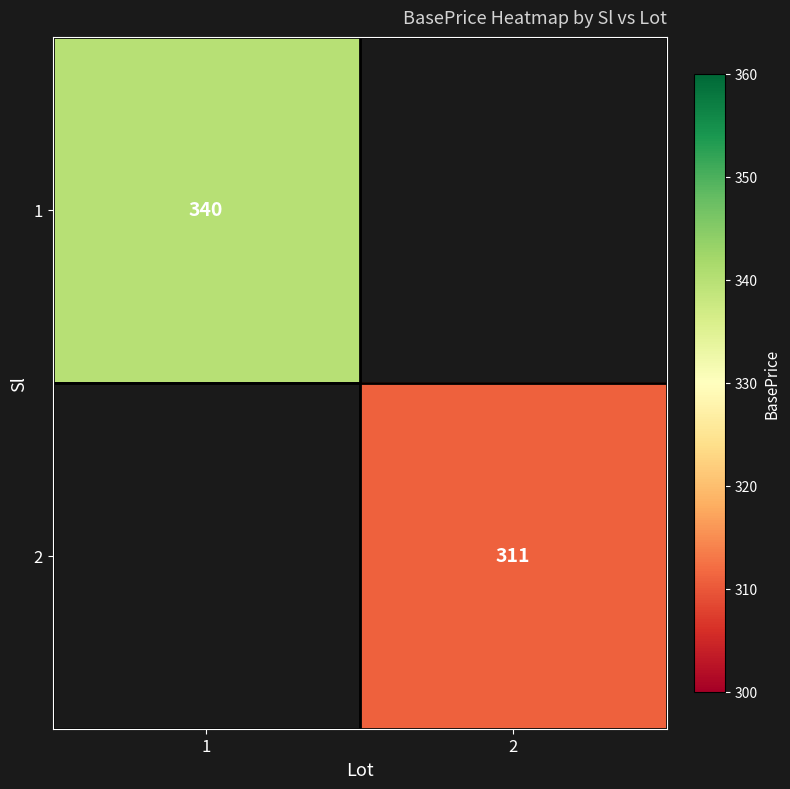

Is the value of 1 at 1 greater than the value of 2 at 2?

Yes